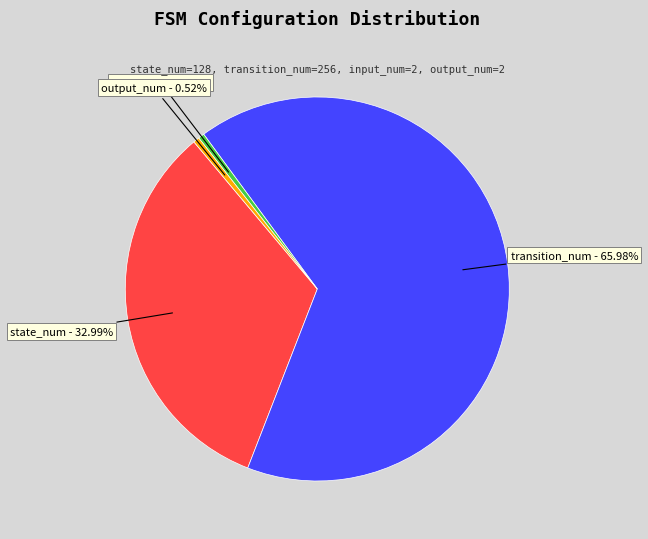

Count the number of slices in the pie.

4